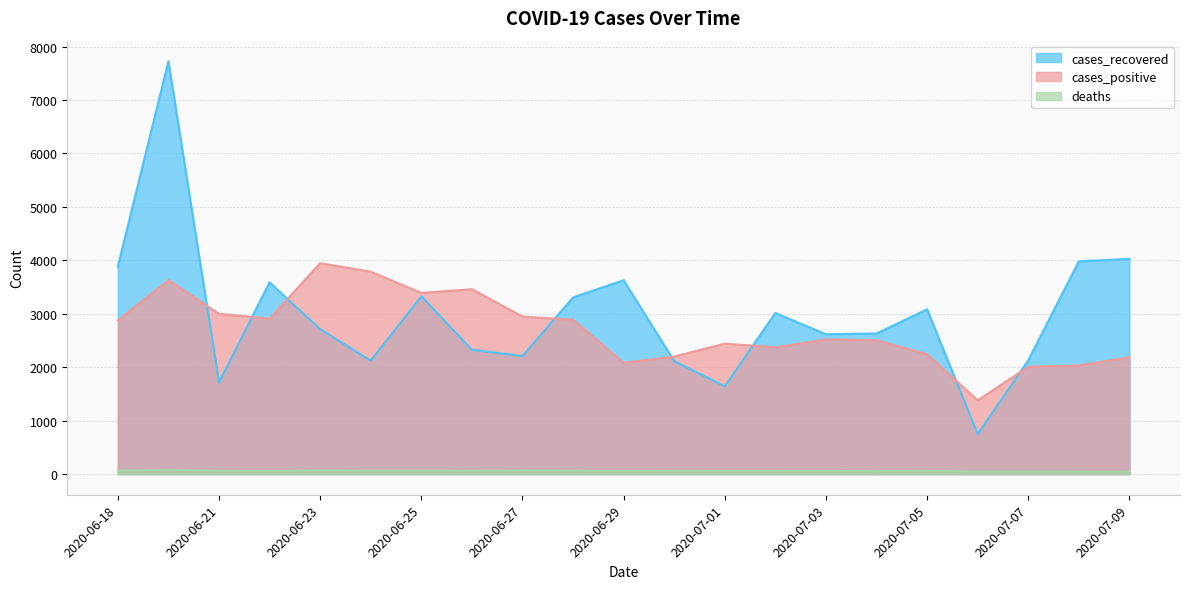

In cases_positive, how many points are lower than both neighbors (excluding endpoints)?

5